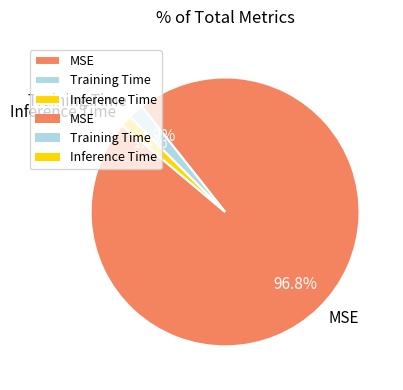

What percentage is NOT represented by Training Time?

98.1%